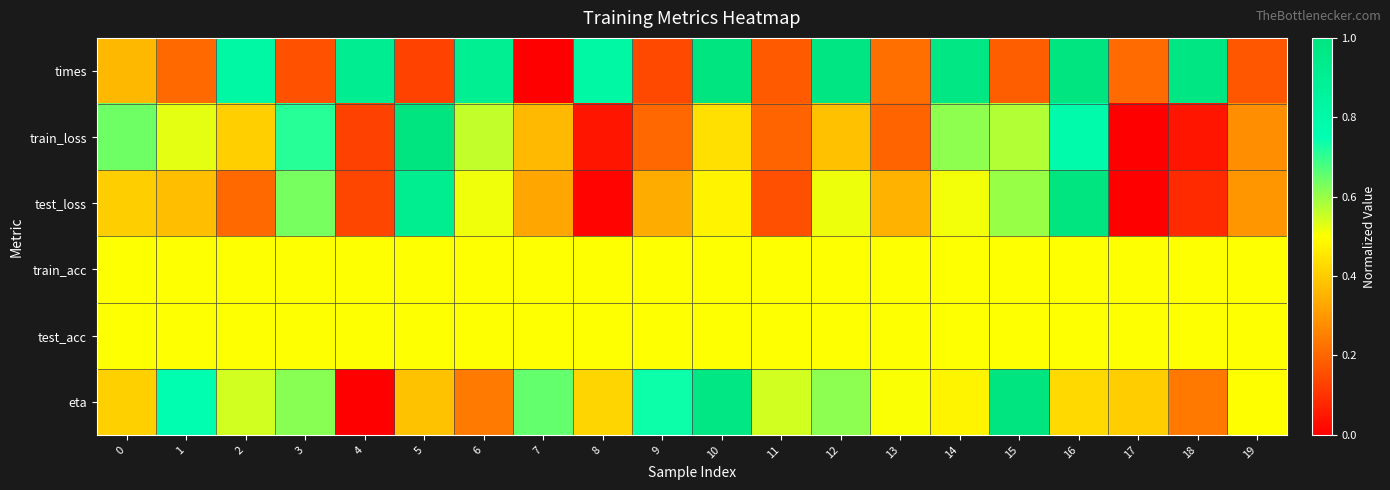

Which has a higher value, 15 or 3?

15